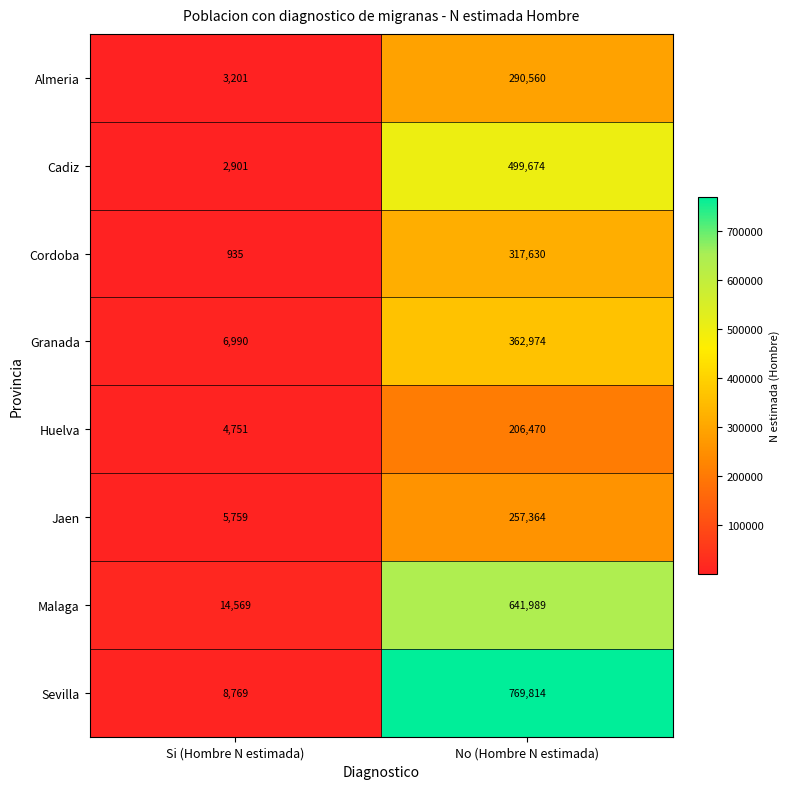

Is the value of Huelva at Si (Hombre N estimada) greater than the value of Almeria at Si (Hombre N estimada)?

Yes